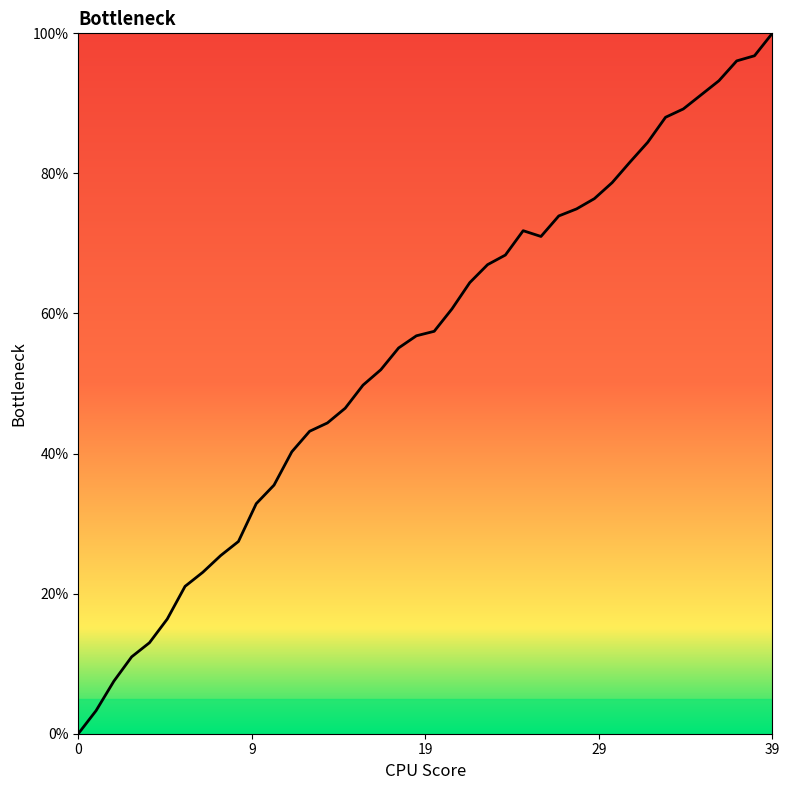

What is the greatest value displayed?

100.0